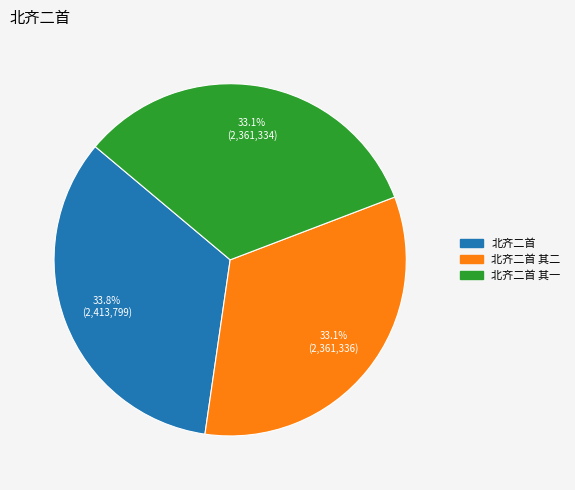

Is there a majority slice in this chart?

No